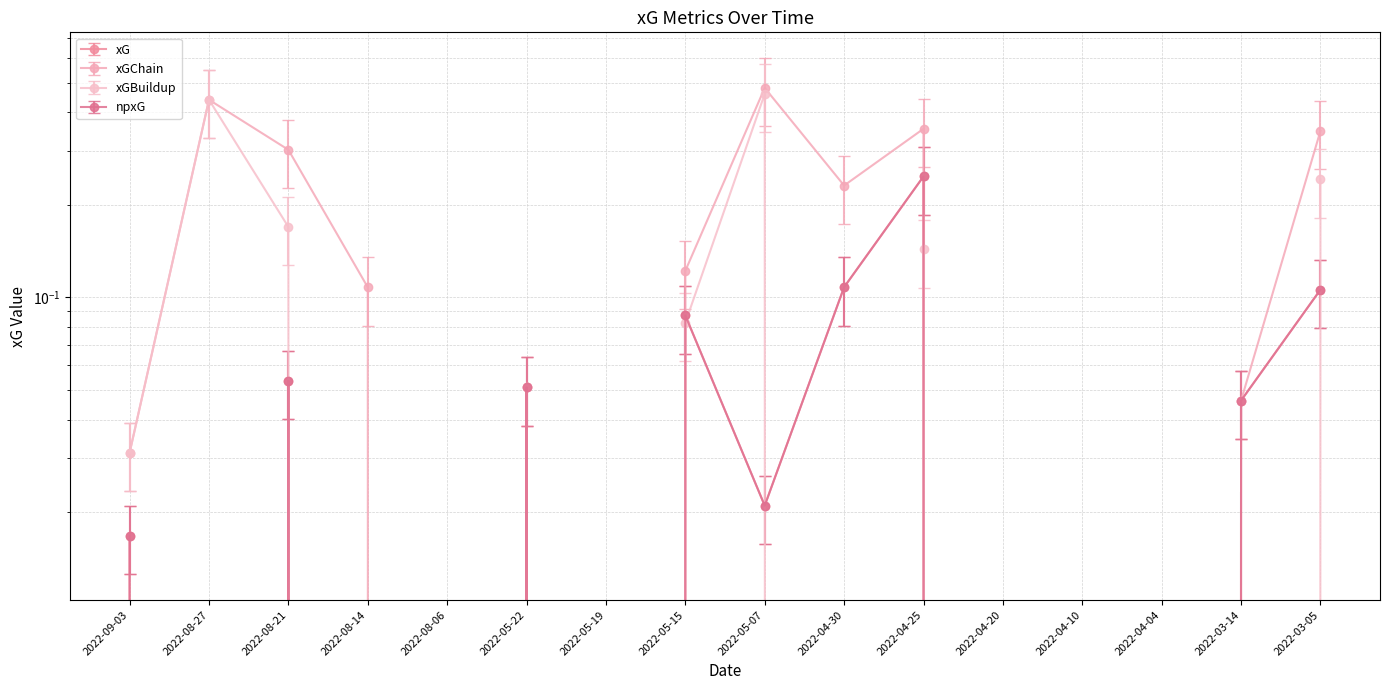

The value of xGBuildup at 2022-08-06 is 0.0. True or false?

True